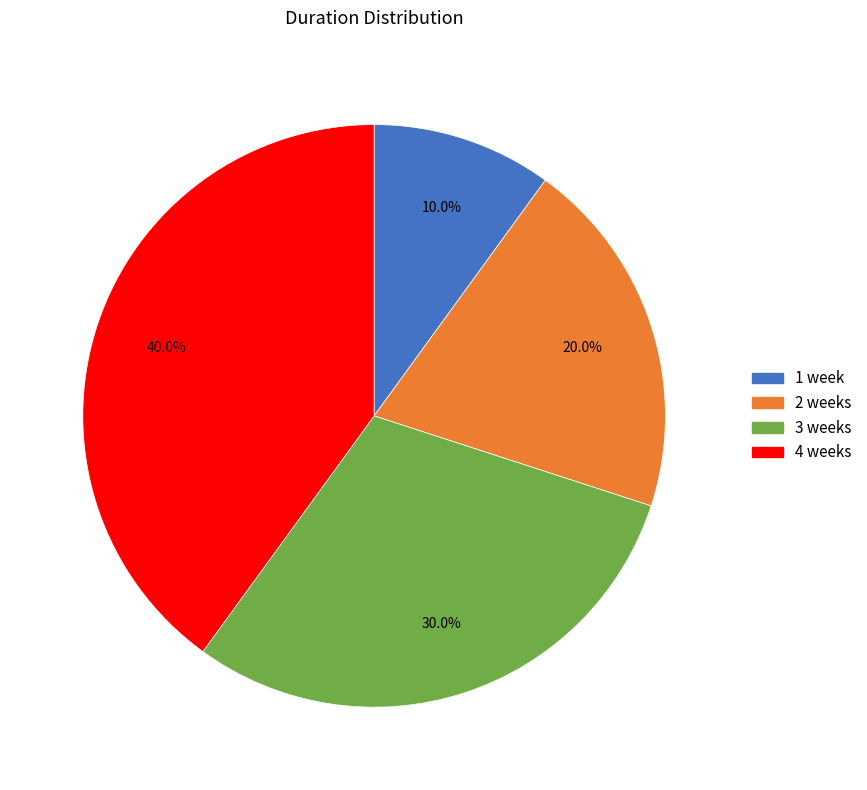

Which has a higher value, 3 weeks or 4 weeks?

4 weeks